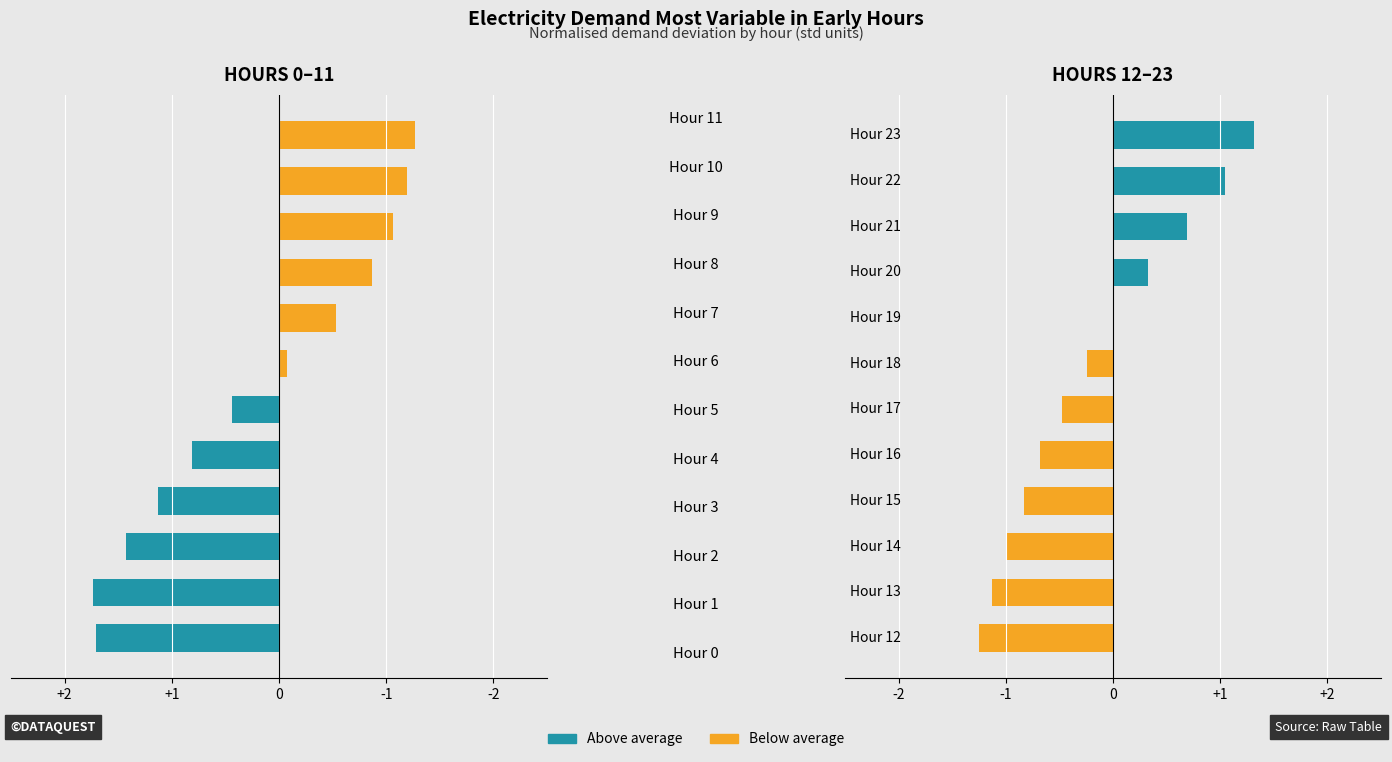

The Hours 12–23 series shows -1.3 at -2. True or false?

True